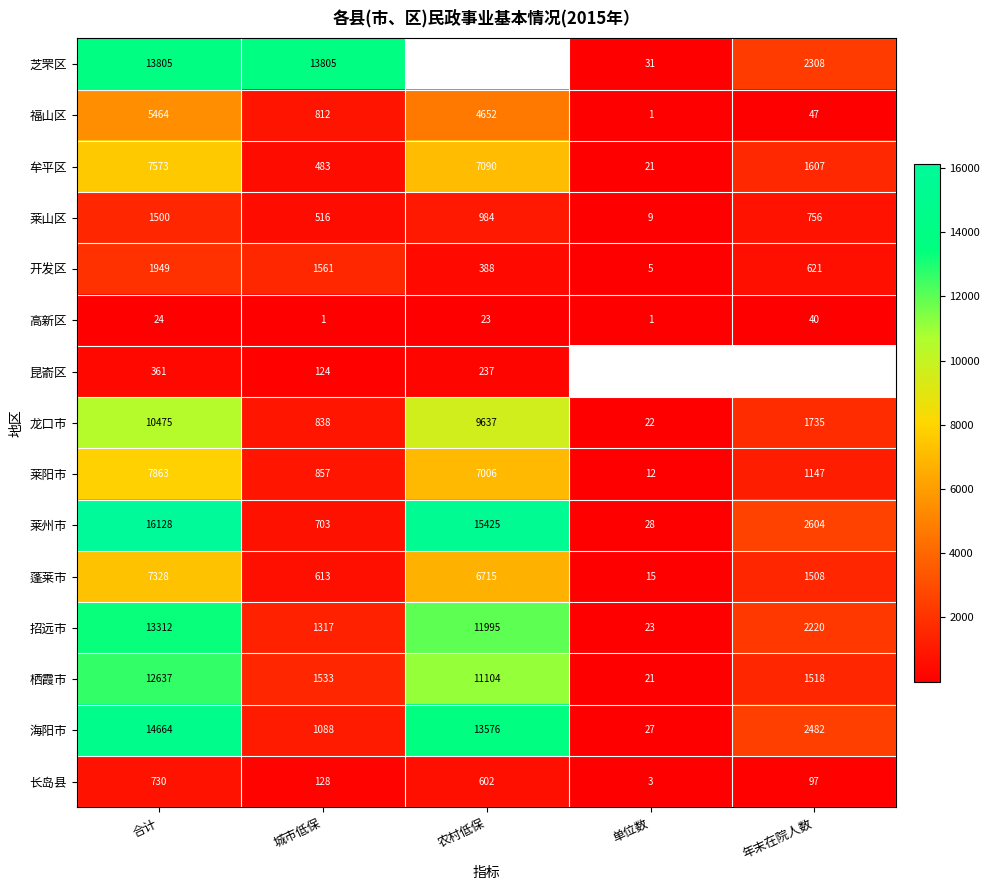

At which category is the sum across all series the highest?

合计